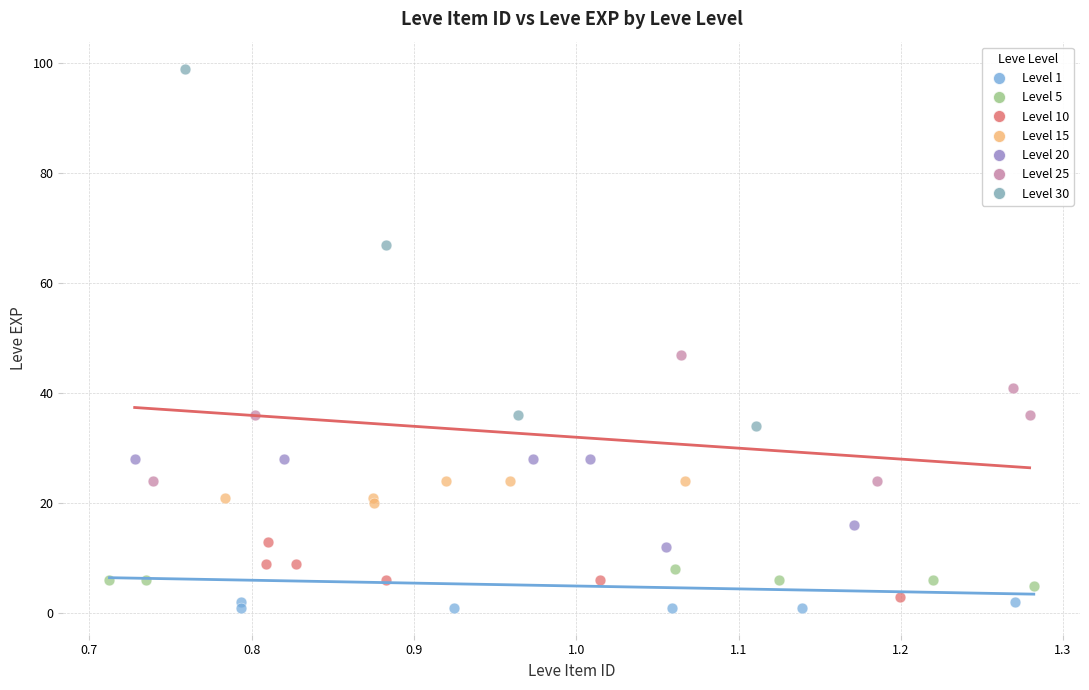

Which series has the widest spread of Y values?

Level 30